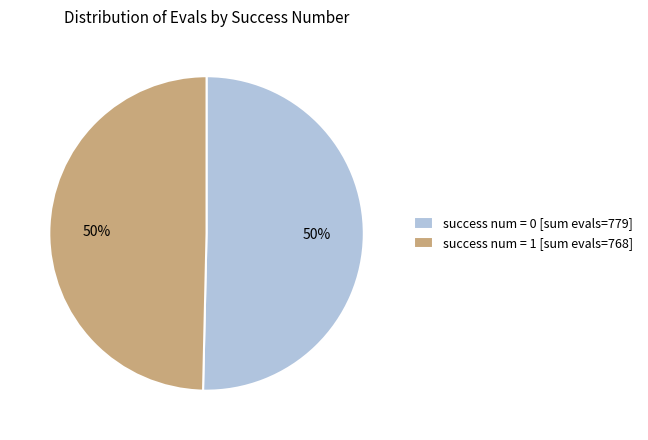

Is it true that success num = 0 [sum evals=779] is 50% of the pie?

True